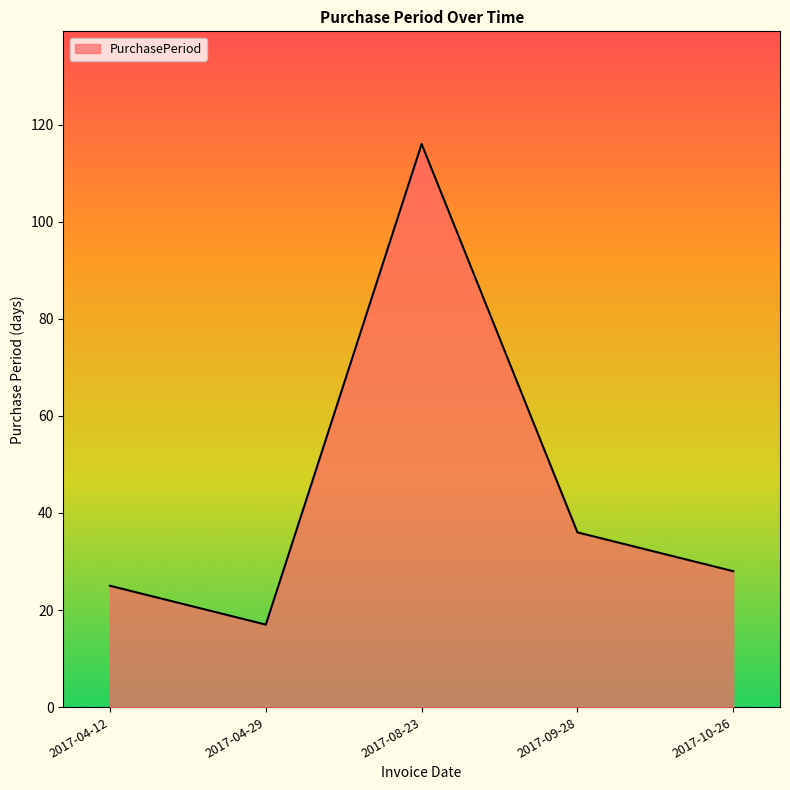

Which category has the lowest value across all series?

2017-04-29